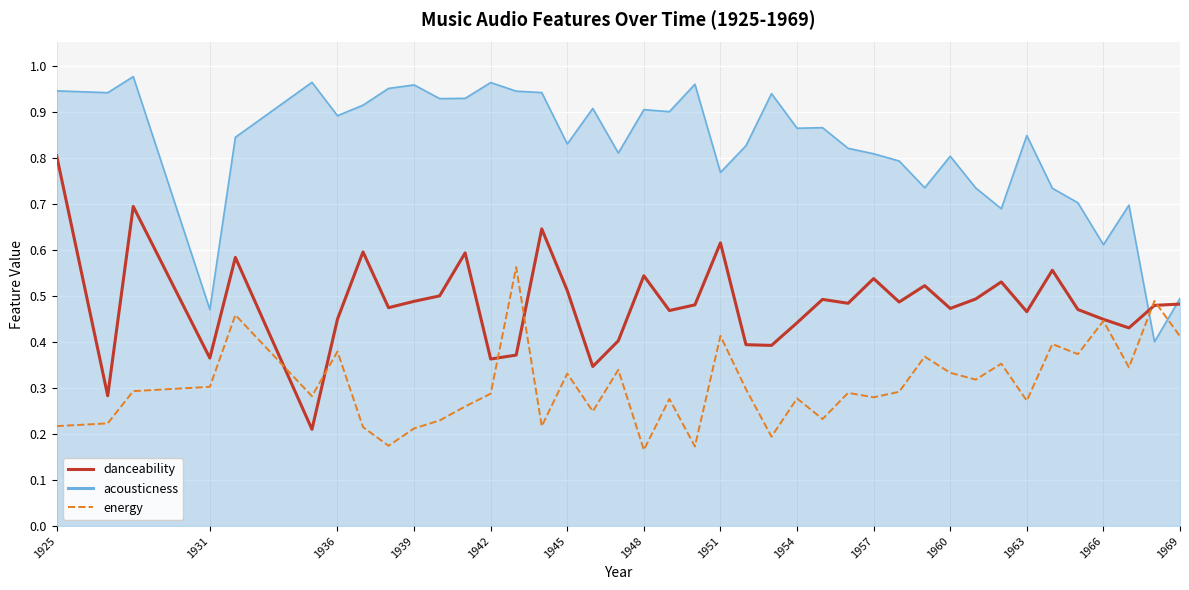

True or false: danceability and energy intersect in this chart.

True